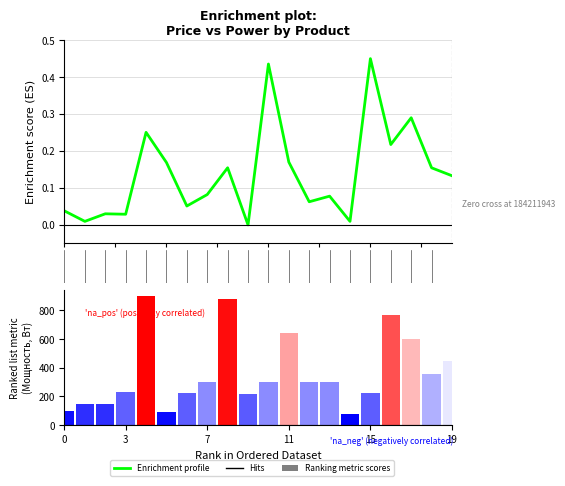

True or false: Макс. мощность, Вт has a value of 415.8 at 536215571.

False